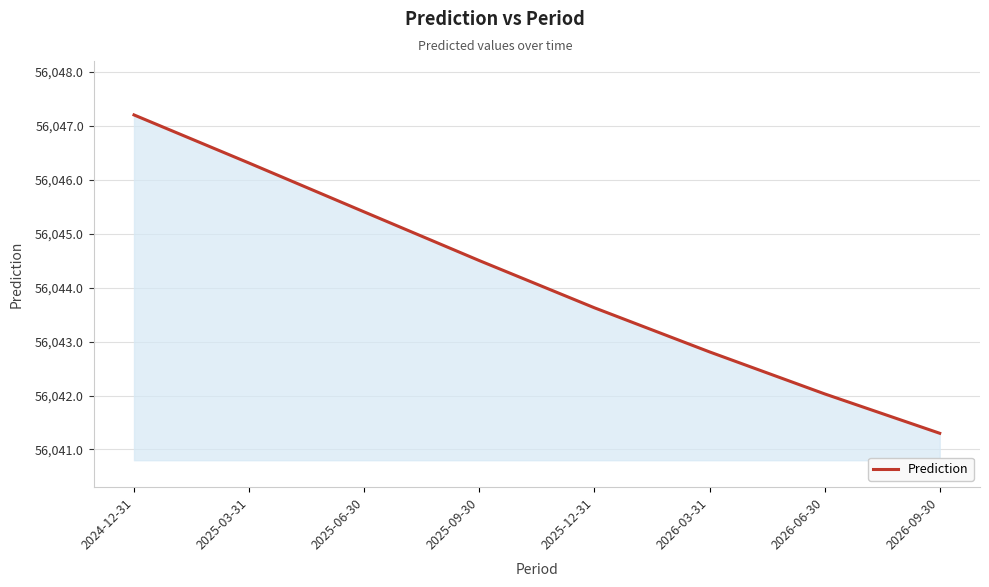

What is the average value?

56044.1